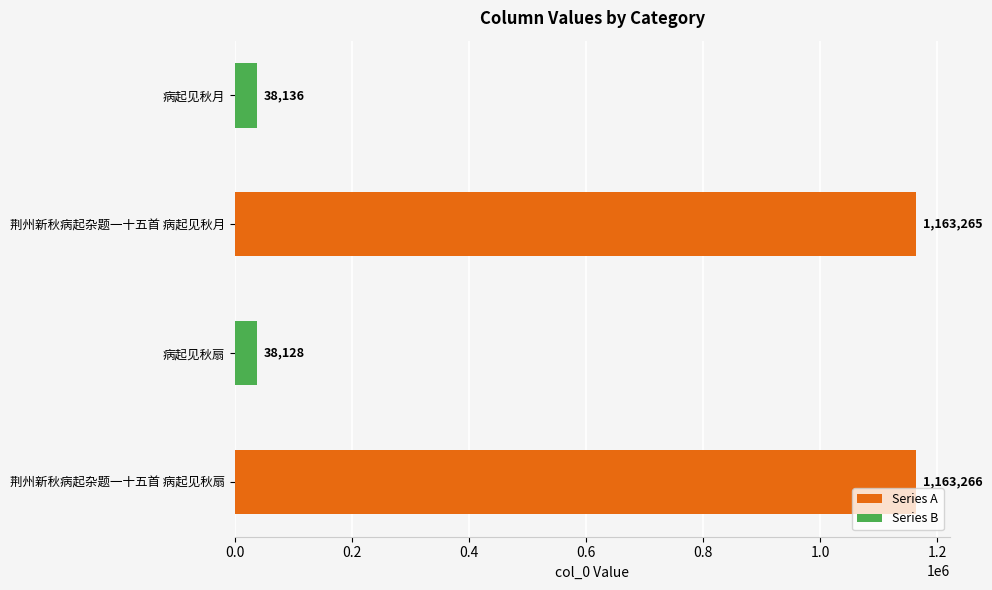

What is the difference between the second highest and minimum values?

1125137